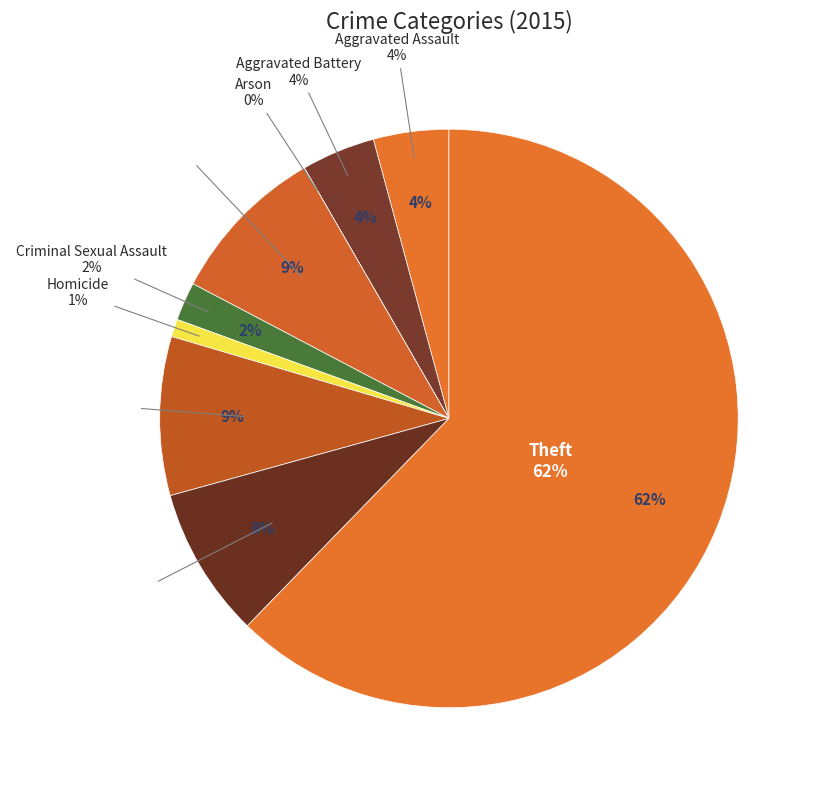

Does Theft account for over 50% of the chart?

Yes